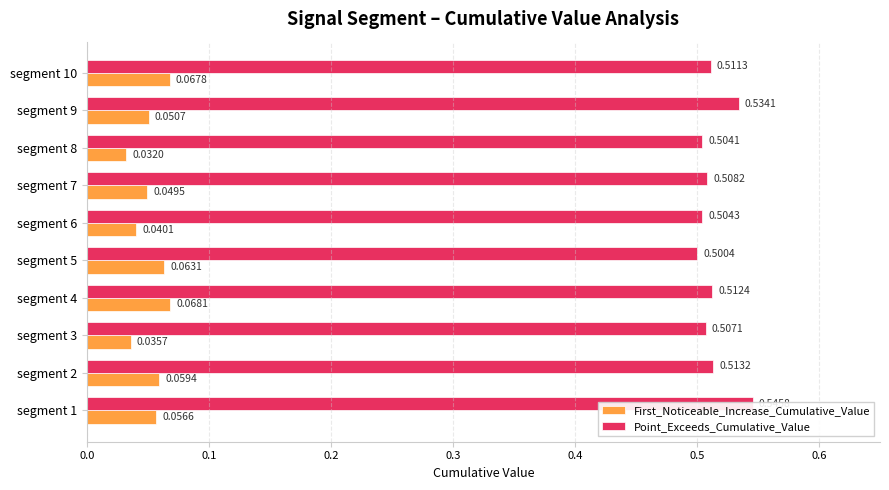

How many bars are there in total?

20